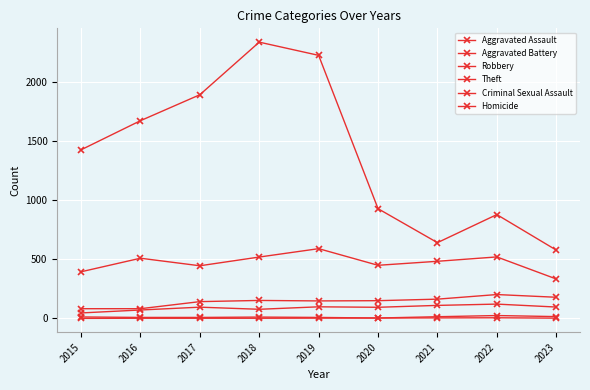

Which category has the lowest value in the Criminal Sexual Assault series?

2020